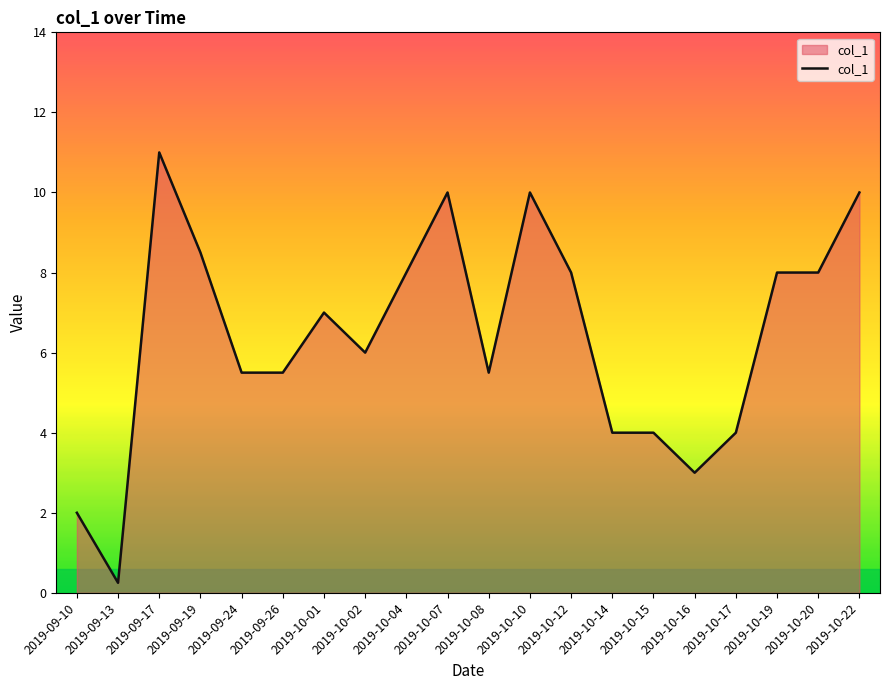

Where does the data first go above 7?

2019-09-17